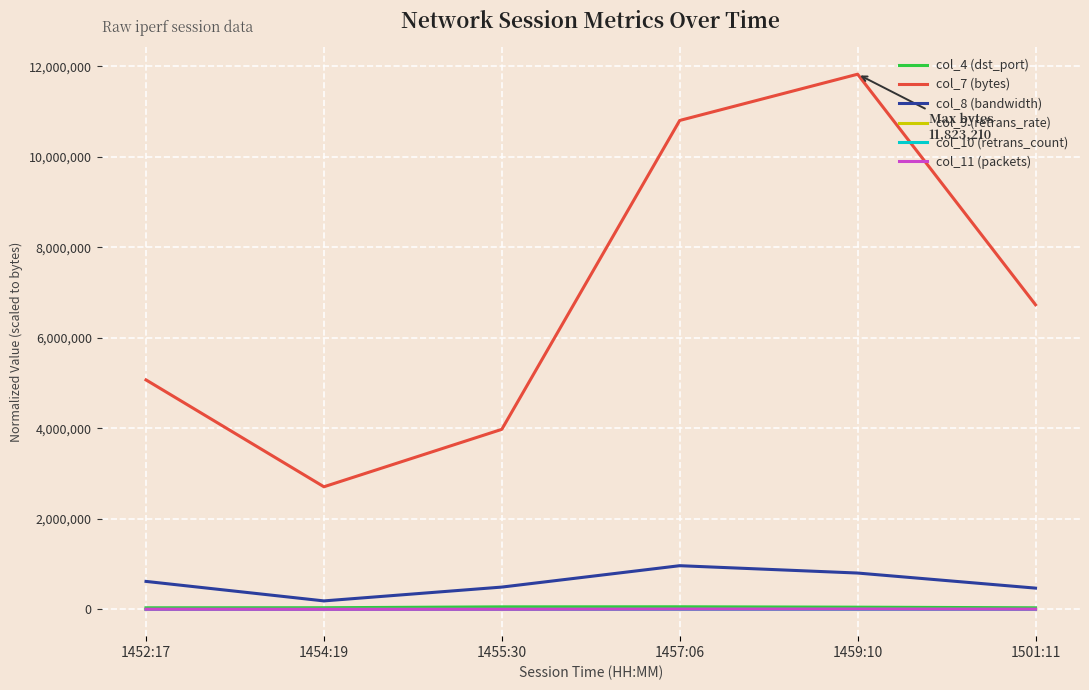

What is the sum of all col_9 (retrans_rate) values?

67.9